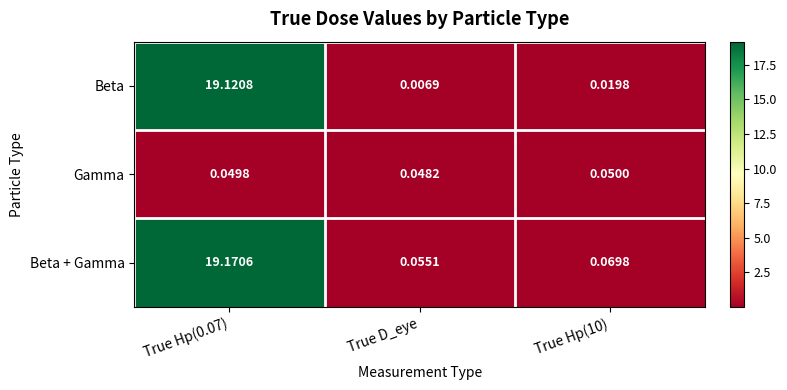

Which category has the lowest value in the Gamma series?

True D_eye